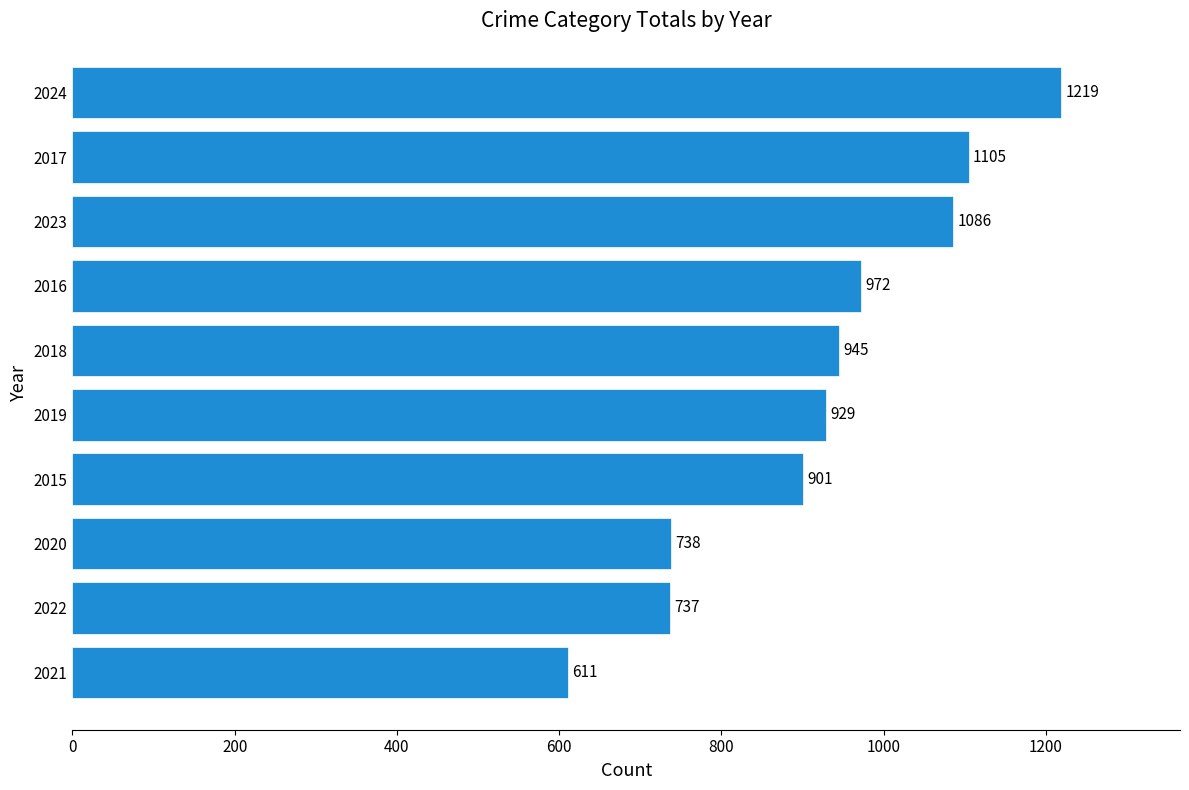

Where is the data nearest to the value 915?

2015